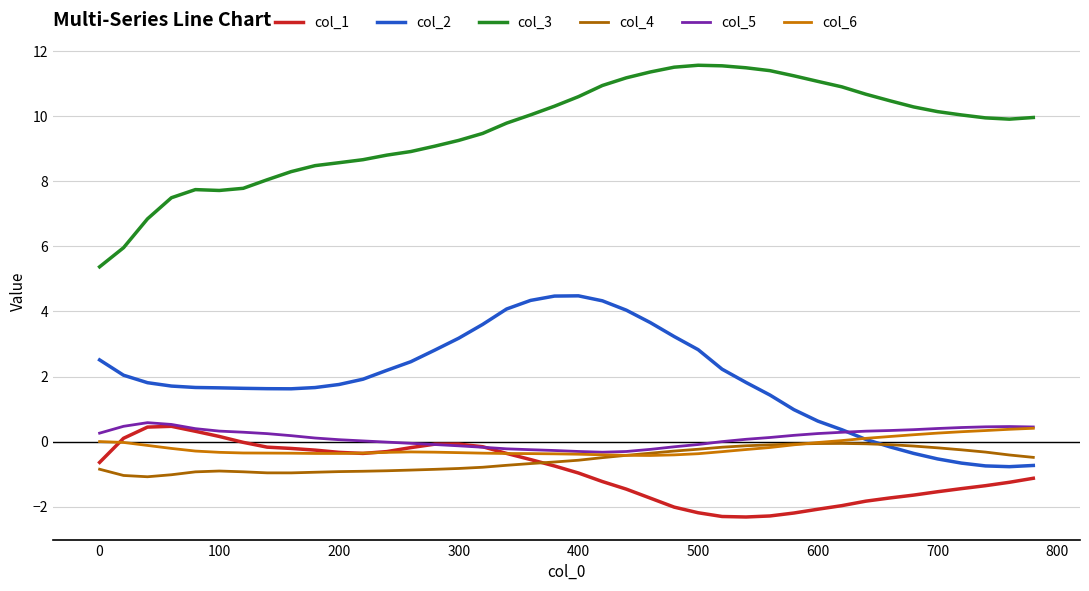

How many lines are shown in the chart?

6